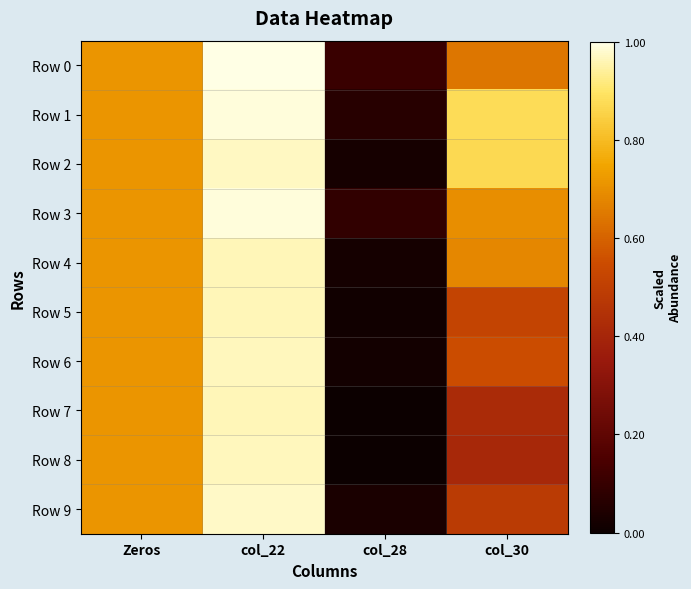

How many categories are shown in the chart?

4